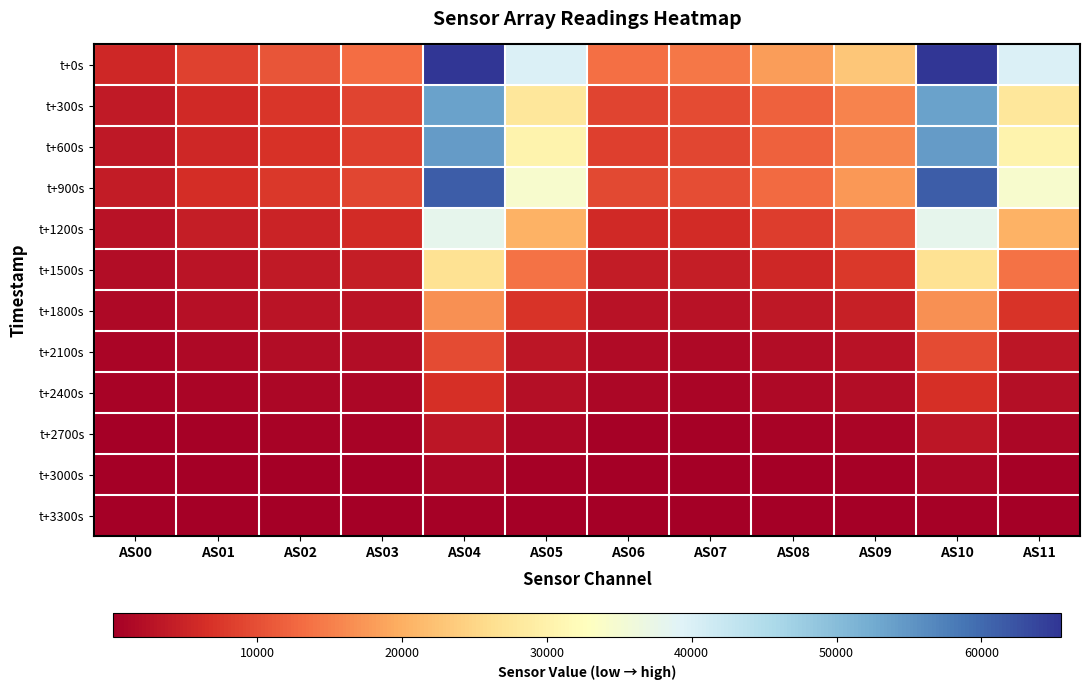

Reading left to right, list all the values displayed in this chart.

t+0s: AS00=5523	AS01=8598	AS02=10768	AS03=13089	AS04=65535	AS05=39867	AS06=13504	AS07=14355	AS08=18087	AS09=23041	AS10=65535	AS11=39855
t+300s: AS00=3817	AS01=5892	AS02=7304	AS03=8809	AS04=53651	AS05=27837	AS06=8989	AS07=9525	AS08=12052	AS09=15586	AS10=53658	AS11=27844
t+600s: AS00=3578	AS01=5449	AS02=6726	AS03=8242	AS04=54382	AS05=30234	AS06=8443	AS07=9136	AS08=11843	AS09=15747	AS10=54392	AS11=30254
t+900s: AS00=4053	AS01=6226	AS02=7657	AS03=9220	AS04=61300	AS05=34414	AS06=9289	AS07=9991	AS08=13068	AS09=17644	AS10=61325	AS11=34424
t+1200s: AS00=2701	AS01=4182	AS02=5085	AS03=5950	AS04=37983	AS05=20479	AS06=5826	AS07=6144	AS08=8077	AS09=11009	AS10=37984	AS11=20473
t+1500s: AS00=1947	AS01=3076	AS02=3730	AS03=4256	AS04=26686	AS05=13599	AS06=4056	AS07=4179	AS08=5513	AS09=7563	AS10=26689	AS11=13599
t+1800s: AS00=1444	AS01=2367	AS02=2855	AS03=3078	AS04=16785	AS05=6974	AS06=2763	AS07=2658	AS08=3440	AS09=4596	AS10=16775	AS11=6966
t+2100s: AS00=893	AS01=1505	AS02=1833	AS03=1926	AS04=9693	AS05=3212	AS06=1675	AS07=1540	AS08=2001	AS09=2667	AS10=9690	AS11=3212
t+2400s: AS00=579	AS01=975	AS02=1188	AS03=1250	AS04=6514	AS05=2230	AS06=1080	AS07=1004	AS08=1343	AS09=1870	AS10=6511	AS11=2228
t+2700s: AS00=277	AS01=463	AS02=559	AS03=583	AS04=3251	AS05=1148	AS06=497	AS07=467	AS08=649	AS09=940	AS10=3245	AS11=1148
t+3000s: AS00=111	AS01=185	AS02=222	AS03=228	AS04=1284	AS05=478	AS06=191	AS07=180	AS08=255	AS09=384	AS10=1283	AS11=478
t+3300s: AS00=34	AS01=59	AS02=71	AS03=71	AS04=410	AS05=140	AS06=58	AS07=54	AS08=78	AS09=120	AS10=409	AS11=140